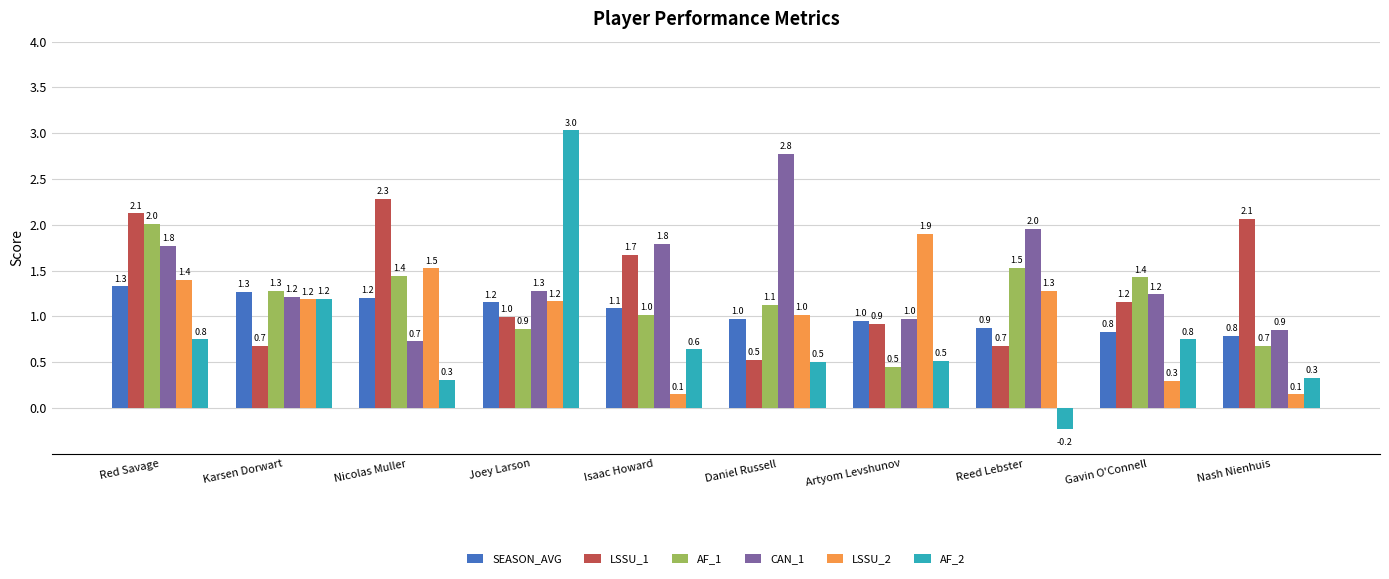

What is the value of the LSSU_1 bar at the 9th from the left?

1.2